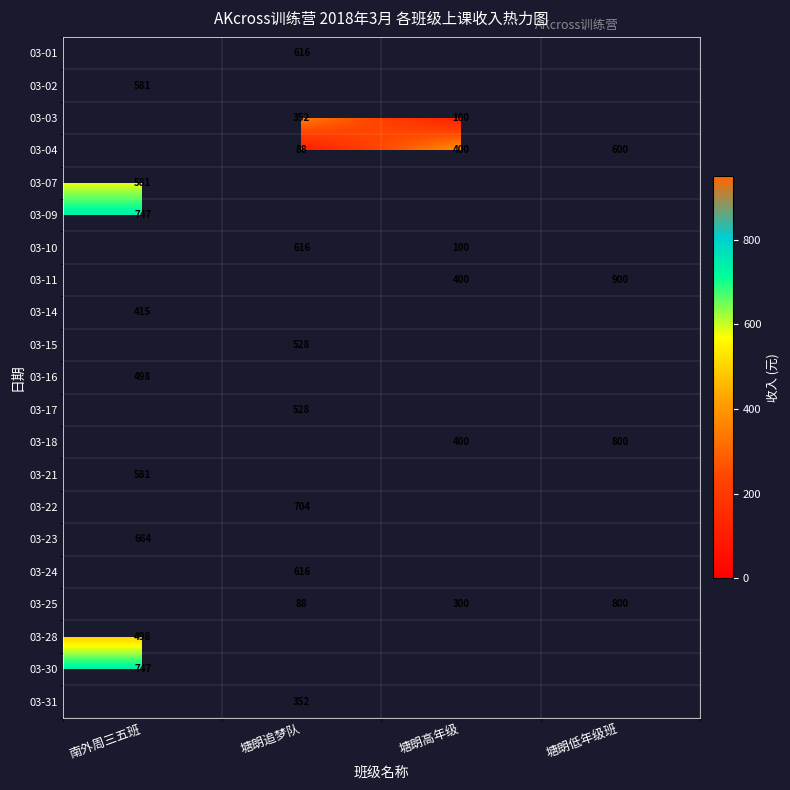

The 03-25 series shows 800 at 塘朗低年级班. True or false?

True